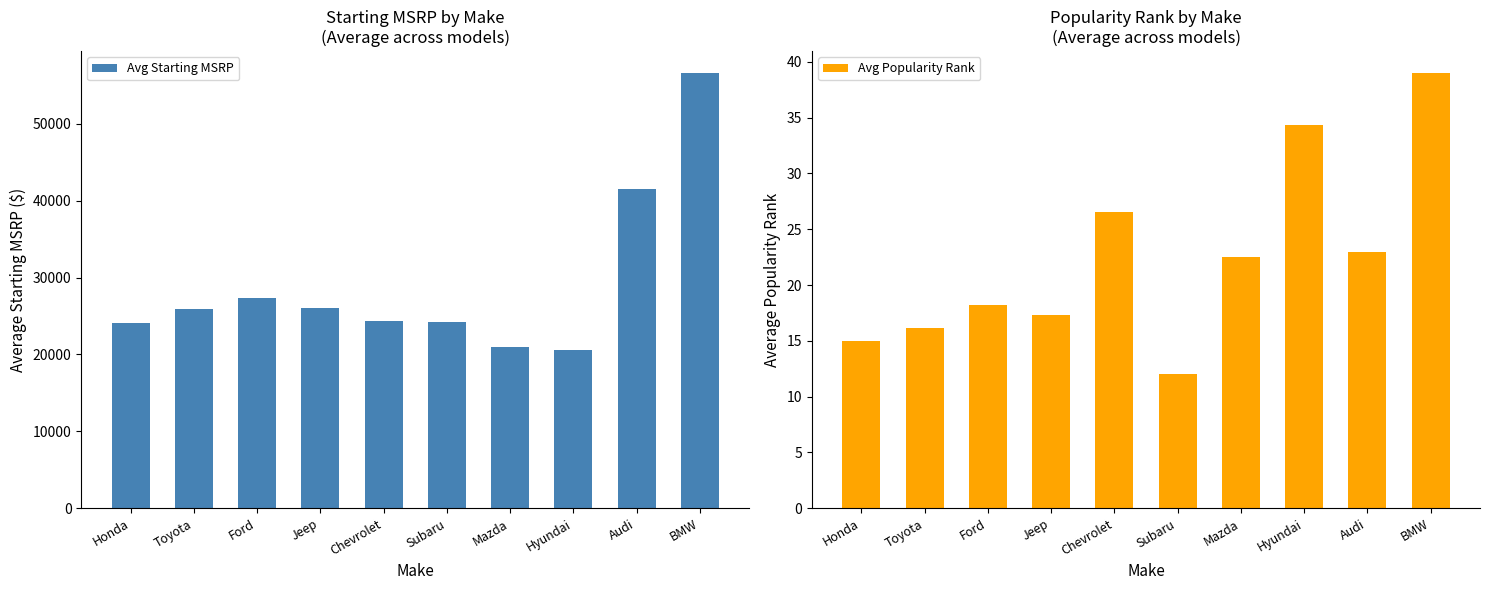

What is the label of the 9th bar from the right?

Toyota